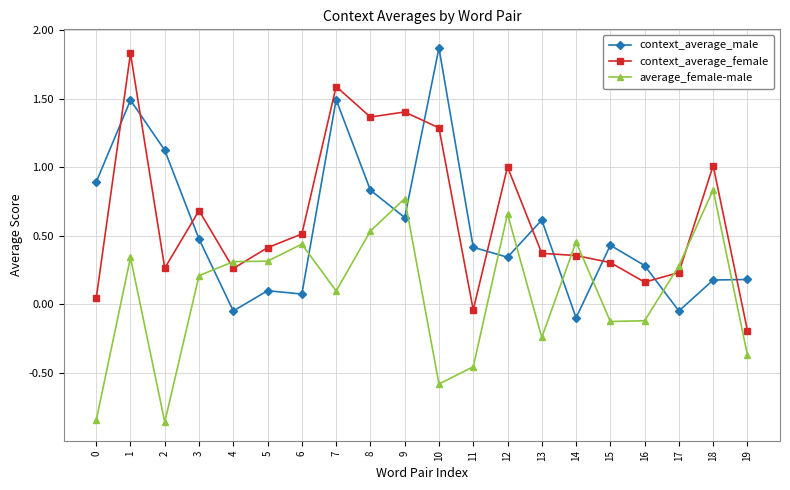

Which category has the highest value in the average_female-male series?

18